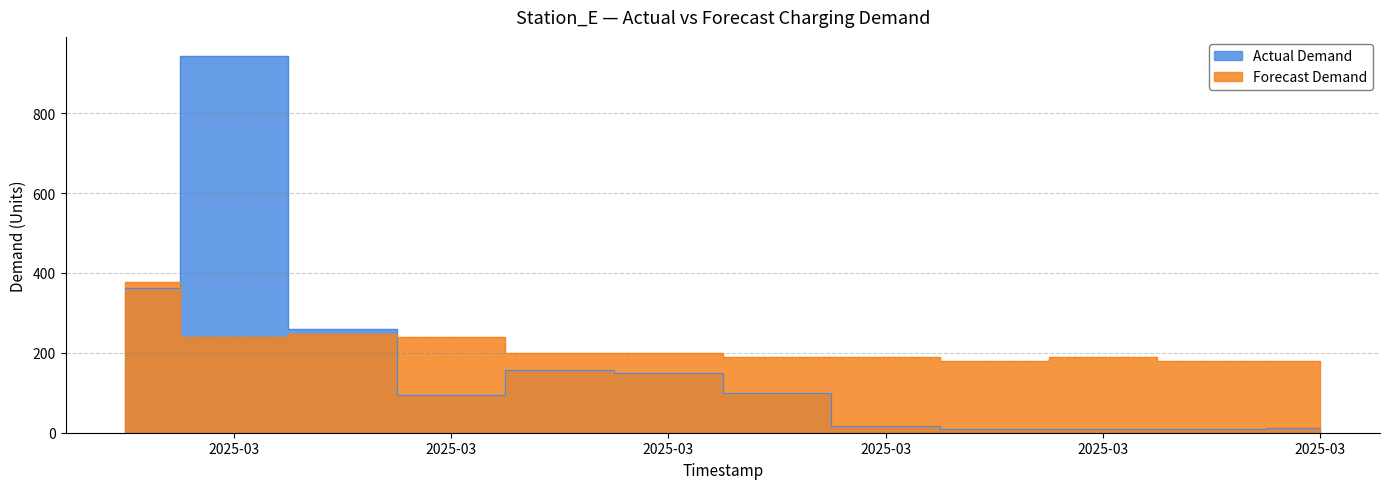

The Forecast Demand series shows 48.2 at 2025-03. True or false?

False